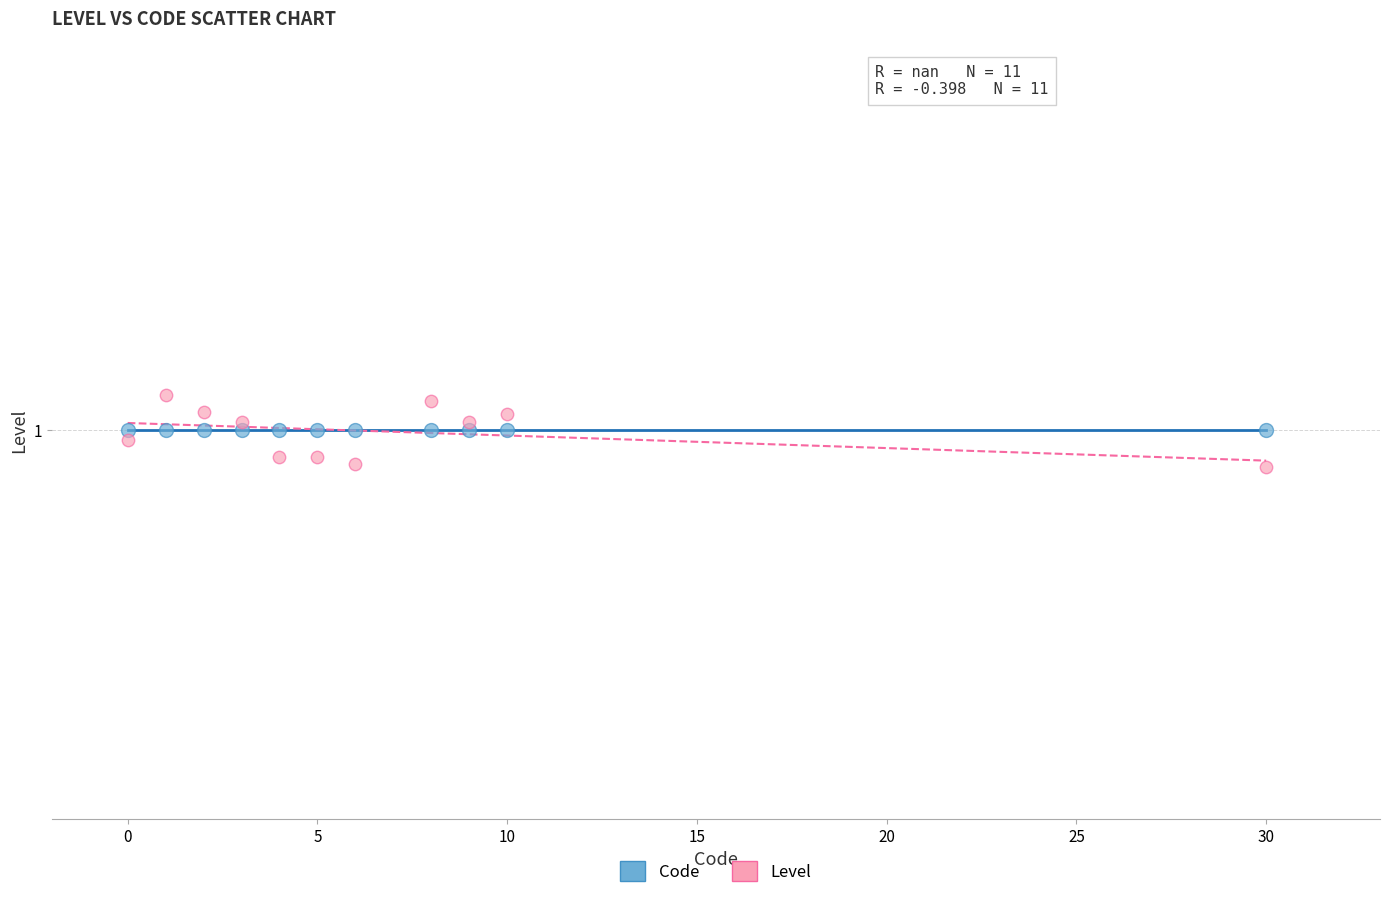

Which series reaches the maximum Y coordinate?

Level